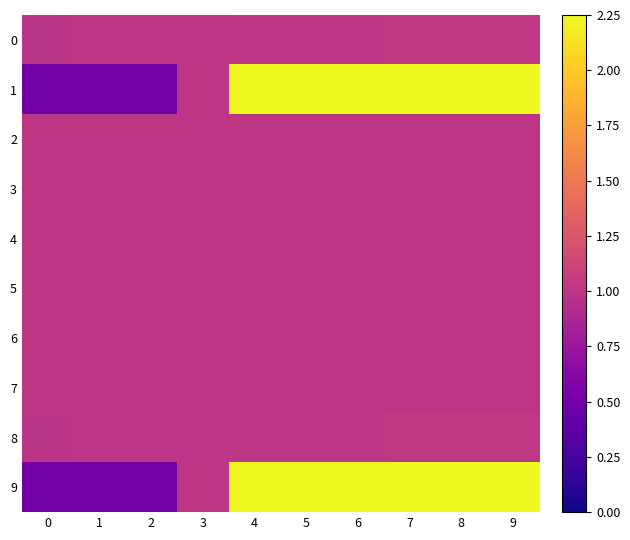

What is the total value across all series at 3?

10.0